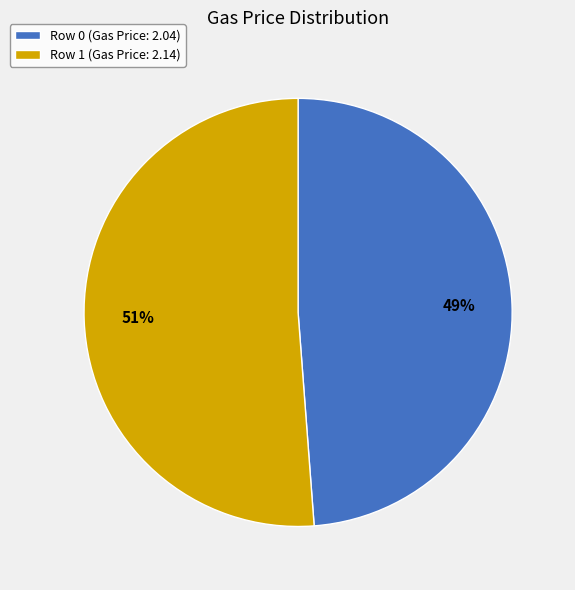

Which has a higher value, Row 1 (Gas Price: 2.14) or Row 0 (Gas Price: 2.04)?

Row 1 (Gas Price: 2.14)